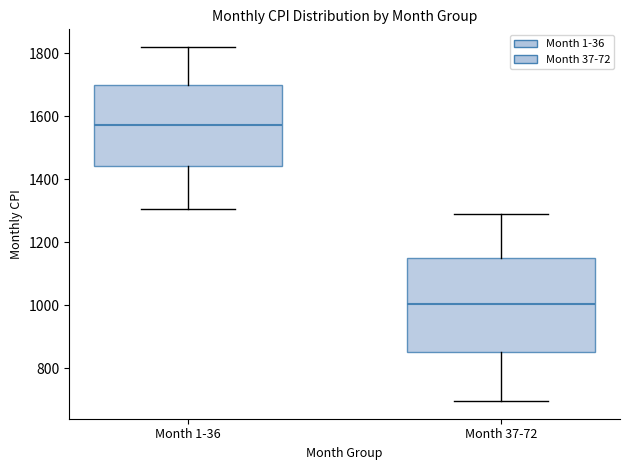

Reading left to right, read every box against the y-axis: the position of its median line, the range the box covers, and the ends of its whiskers. The values are not printed on the chart, so give them approximately, as read against the axis.

Month 1-36: median 1580, box 1440 to 1700, whiskers 1300 to 1820
Month 37-72: median 1000, box 860 to 1140, whiskers 700 to 1280